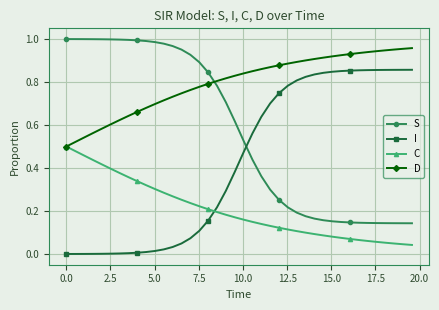

How many lines are shown in the chart?

4